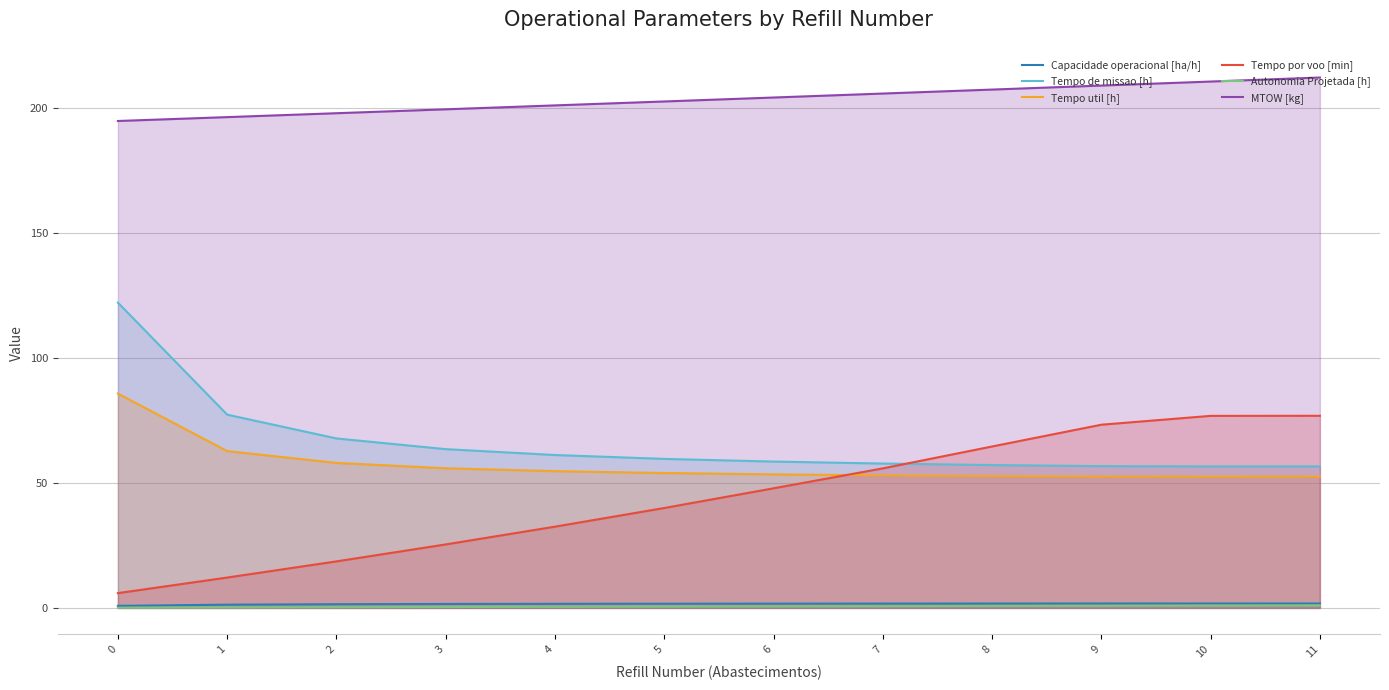

What is the minimum value shown in the chart?

0.1